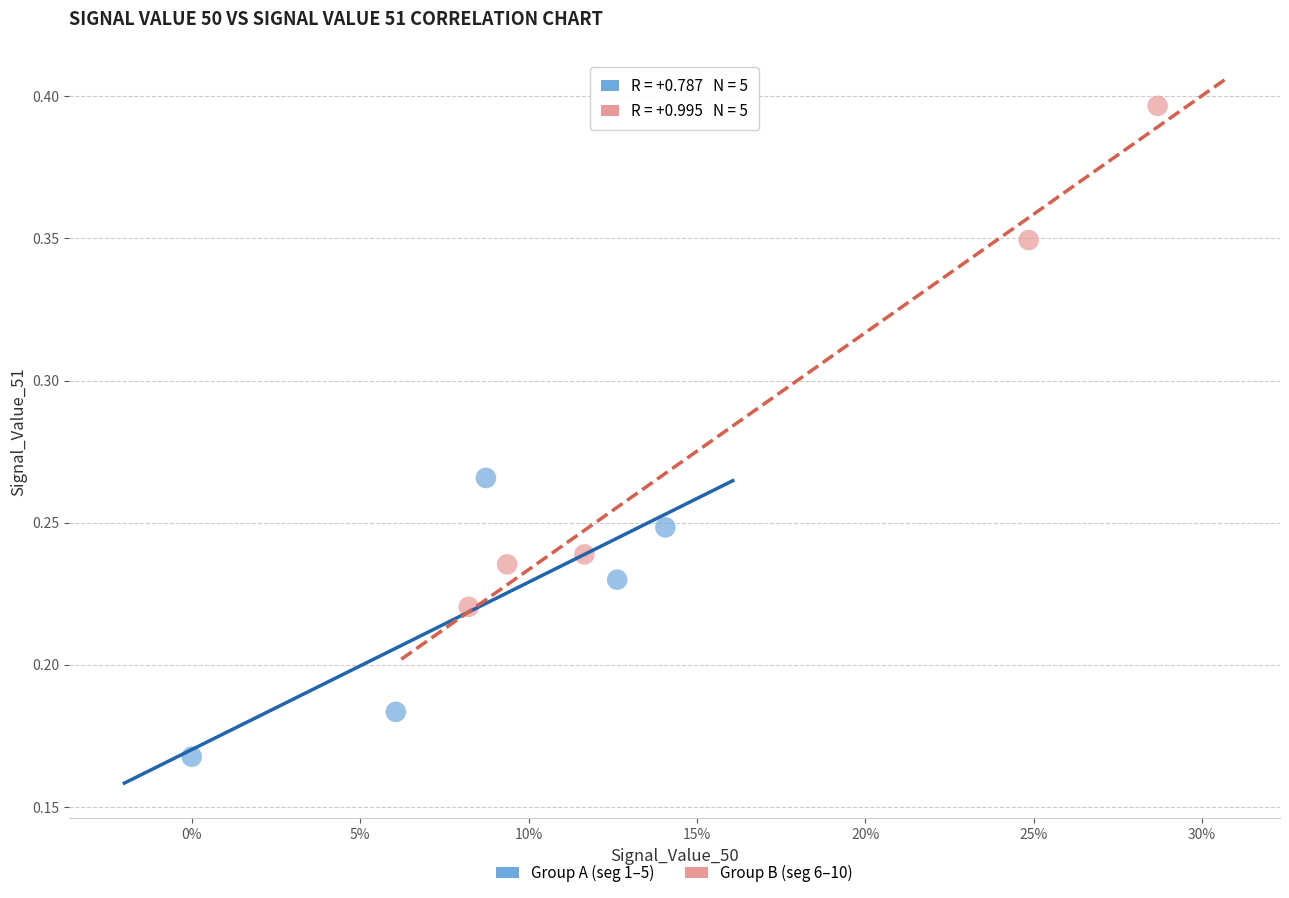

Which series reaches the minimum Y coordinate?

Group A (seg 1–5)